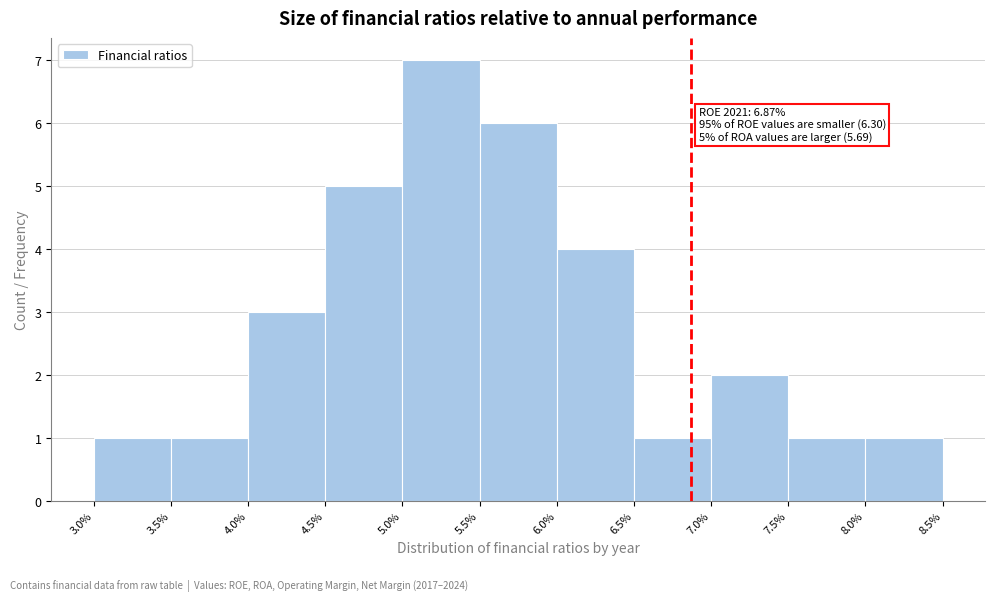

Which range on the x-axis has the tallest bar?

5.0% to 5.5%